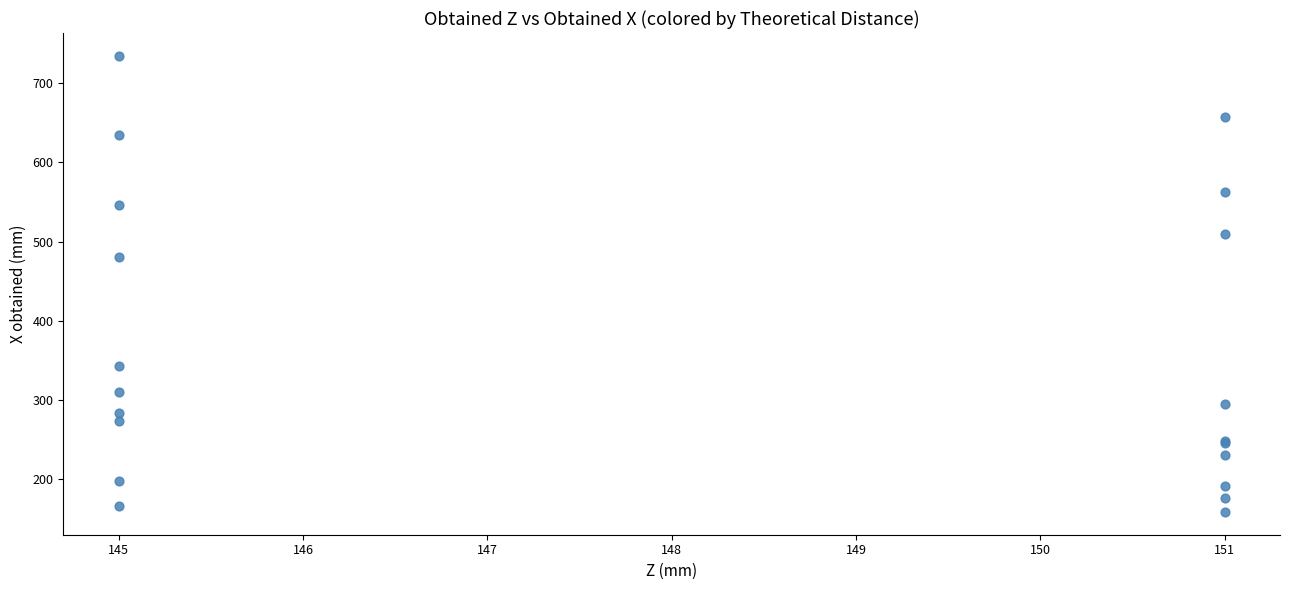

What Y value in the scatter plot is closest to 446?

480.3